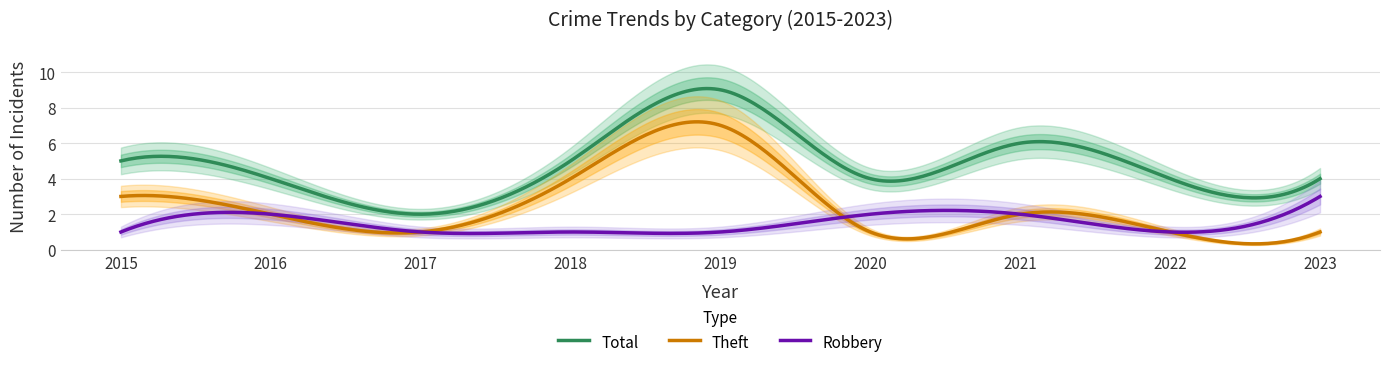

Is the value of Robbery at 2022 greater than the value of Theft at 2022?

No